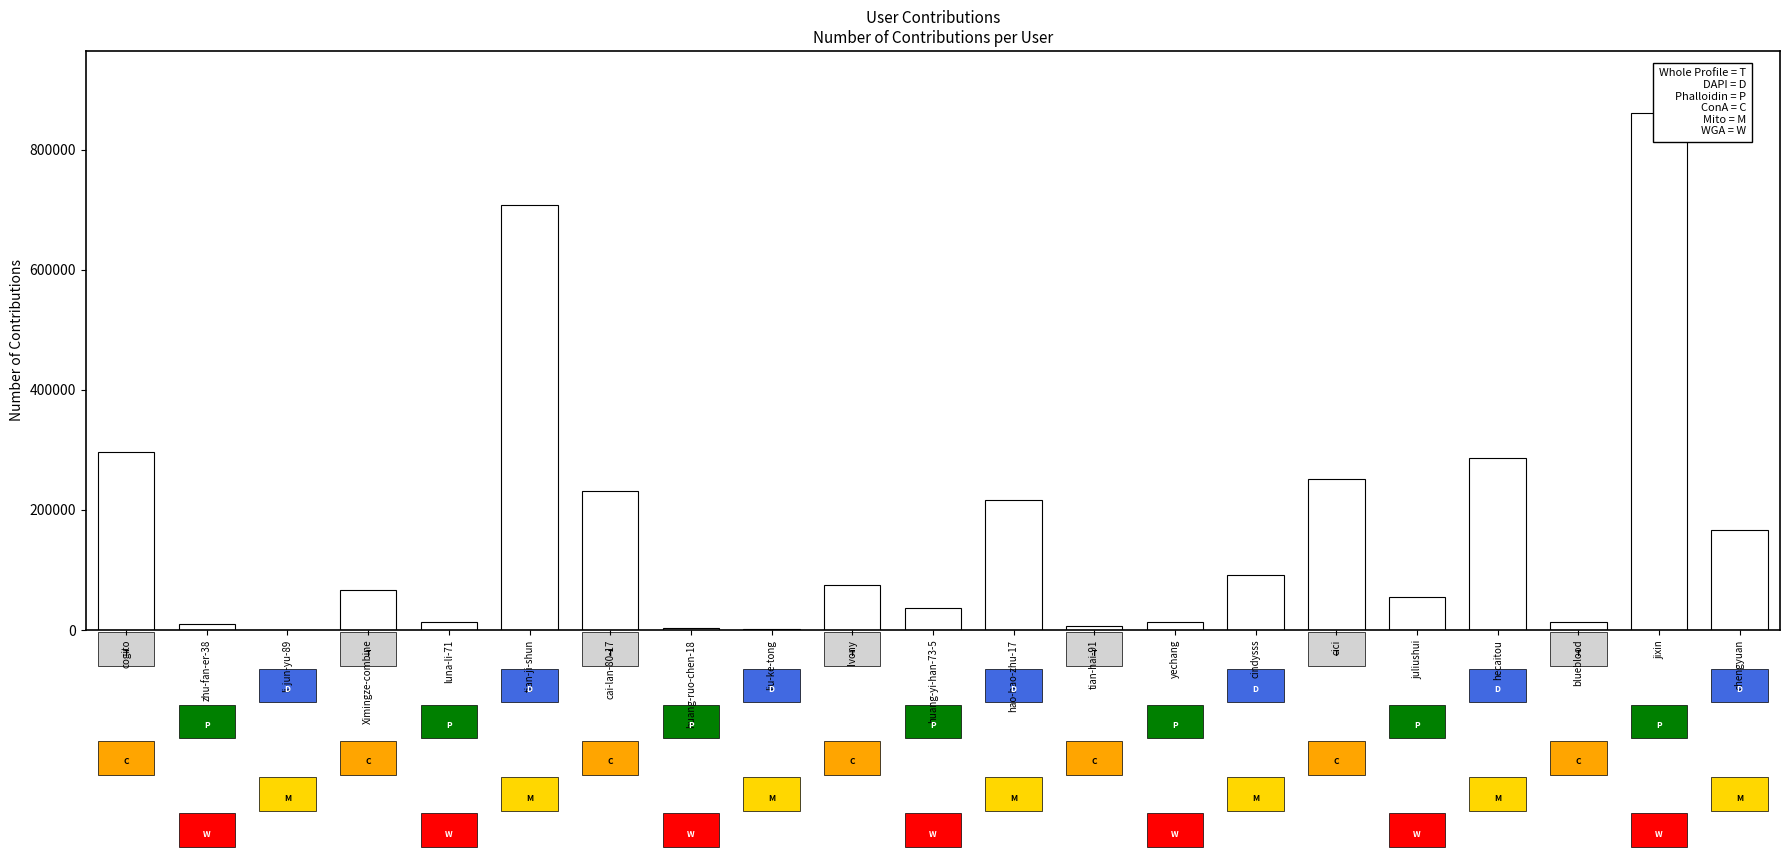

At which label is the value closest to 430604?

cogito